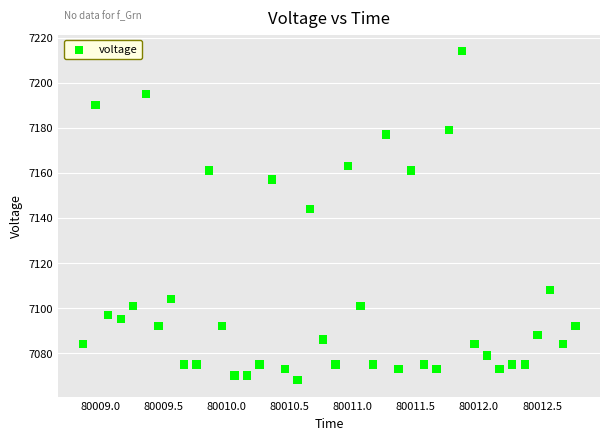

What is the range of Y values (max minus min)?

146